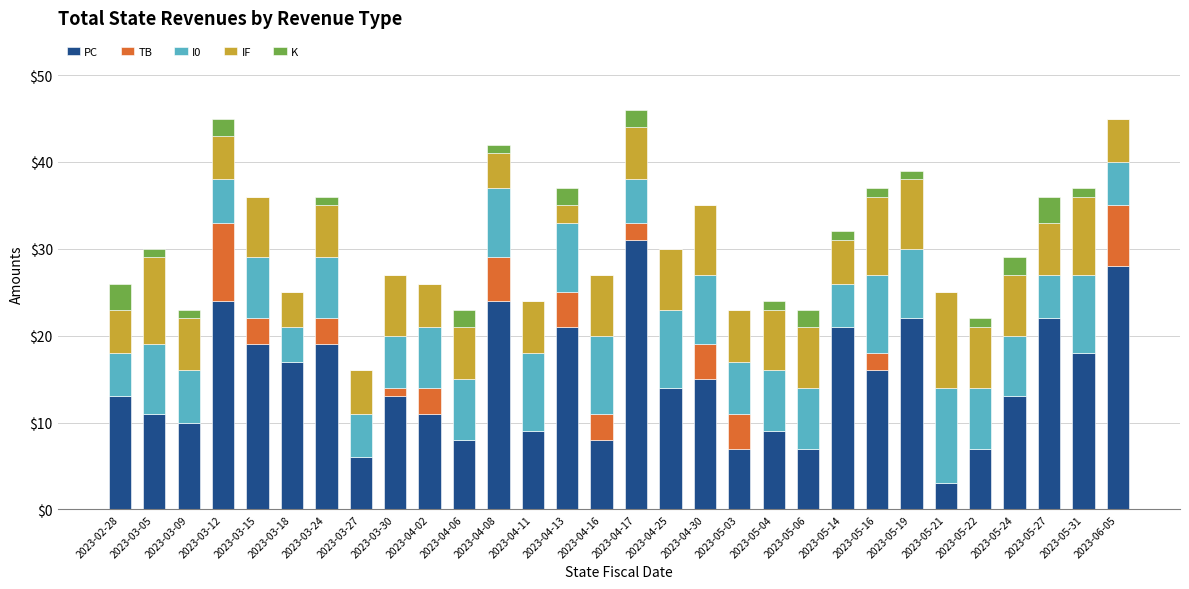

The PC series shows 31 at 2023-04-17. True or false?

True